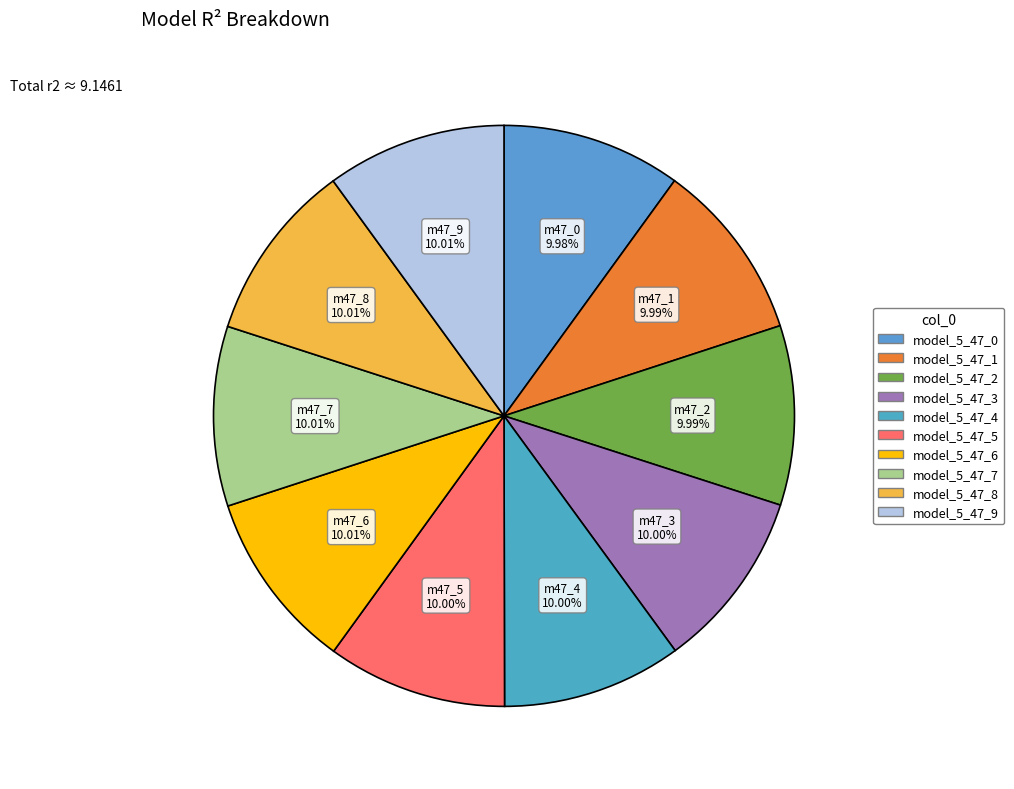

Rank the categories by value from lowest to highest.

model_5_47_0, model_5_47_1, model_5_47_2, model_5_47_3, model_5_47_4, model_5_47_5, model_5_47_6, model_5_47_7, model_5_47_9, model_5_47_8